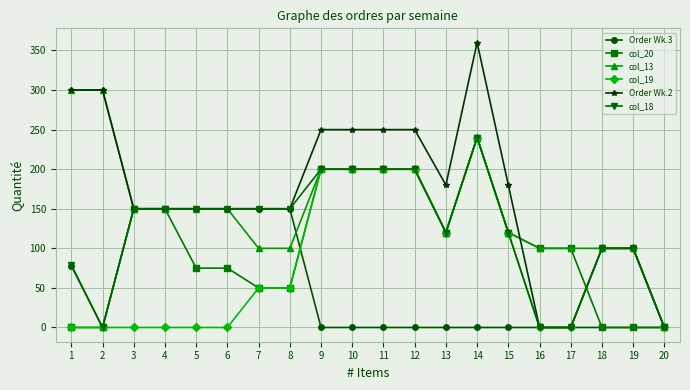

How many distinct data groups are displayed?

6